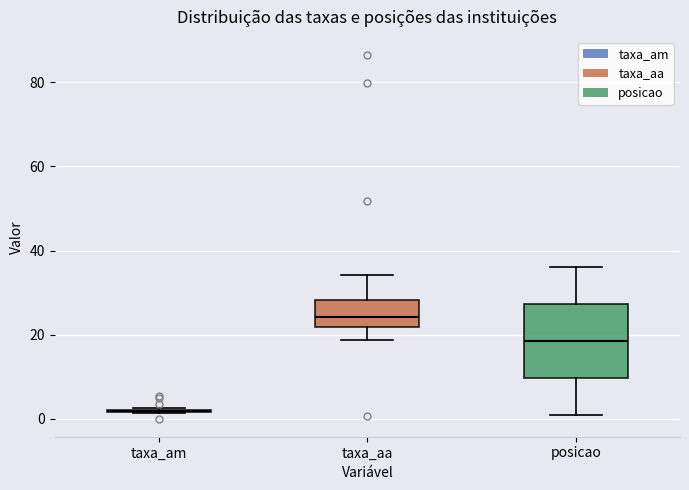

Reading left to right, transcribe this box plot: for each box, give where its median line is, the range the box spans, and where its two whiskers end, as read against the y-axis. The values are not printed on the chart, so give them approximately, as read against the axis.

taxa_am: box collapsed to a line at 2, whiskers 2 to 2
taxa_aa: median 24, box 22 to 28, whiskers 18 to 34
posicao: median 18, box 10 to 28, whiskers 2 to 36